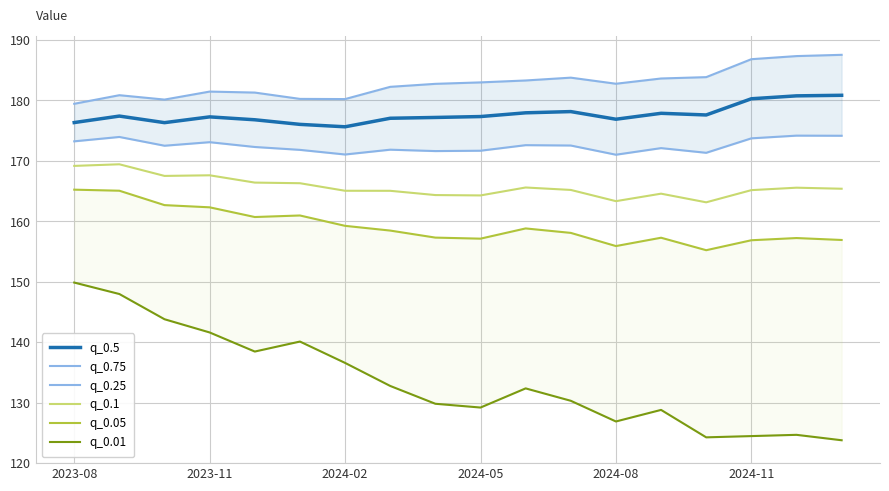

How many interior local valleys does the q_0.25 series have?

5